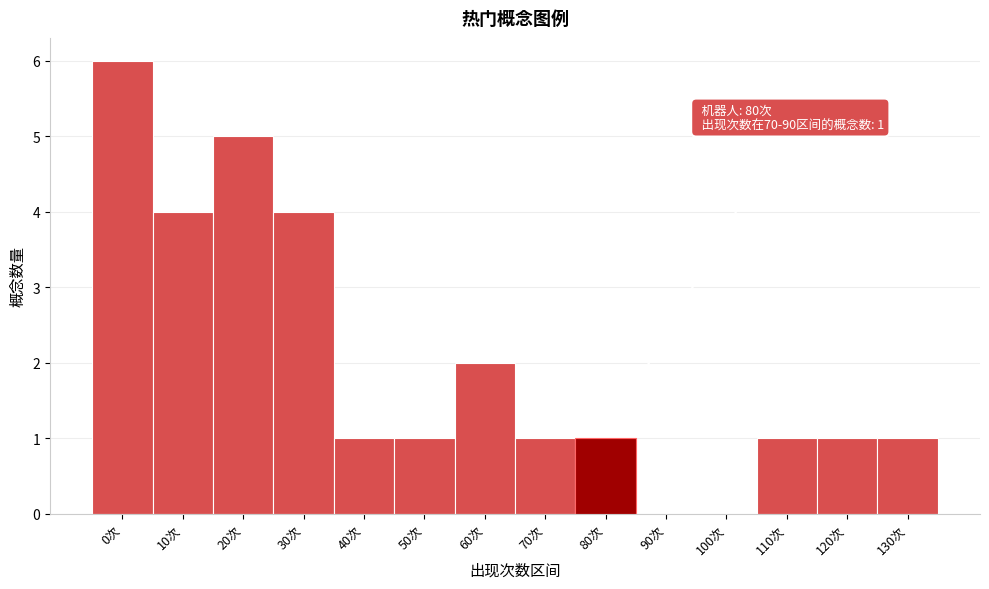

Reading right to left, what are all the values shown in this chart?

130次=1	120次=1	110次=1	100次=0	90次=0	80次=1	70次=1	60次=2	50次=1	40次=1	30次=4	20次=5	10次=4	0次=6